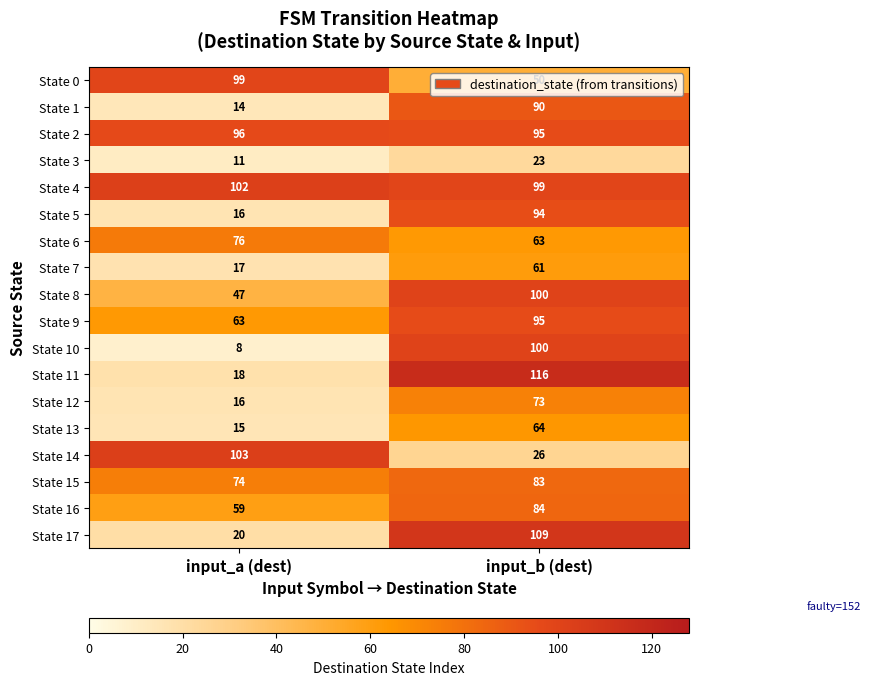

How many categories are shown in the chart?

2